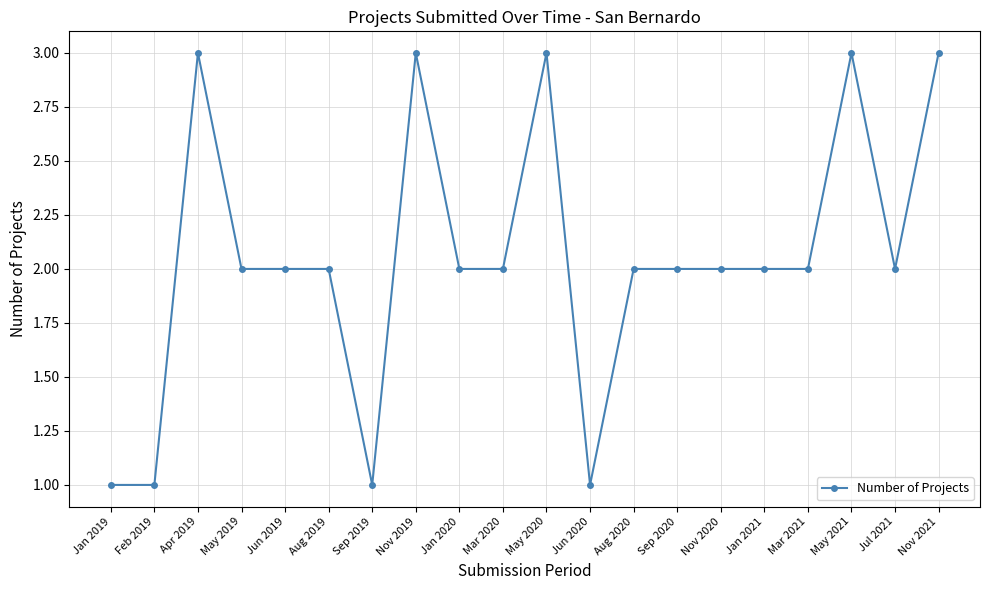

True or false: there are more than 1 points higher than both neighbors.

True